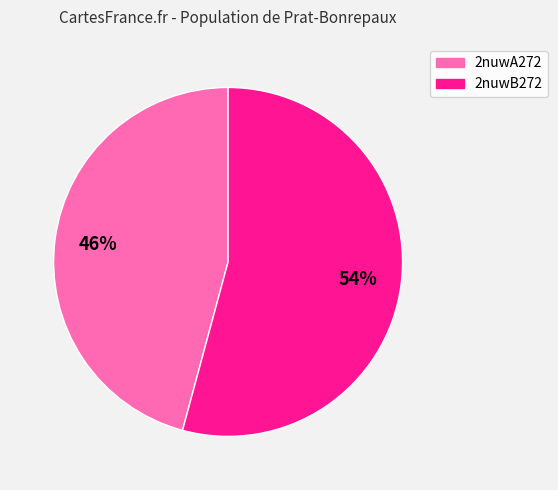

The 2nuwA272 slice represents 46% of the pie. True or false?

True